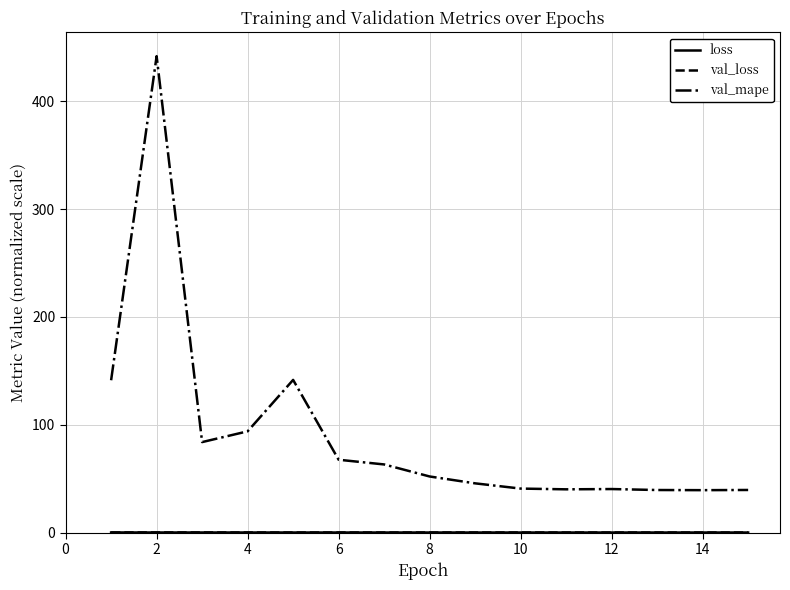

How many lines are shown in the chart?

3